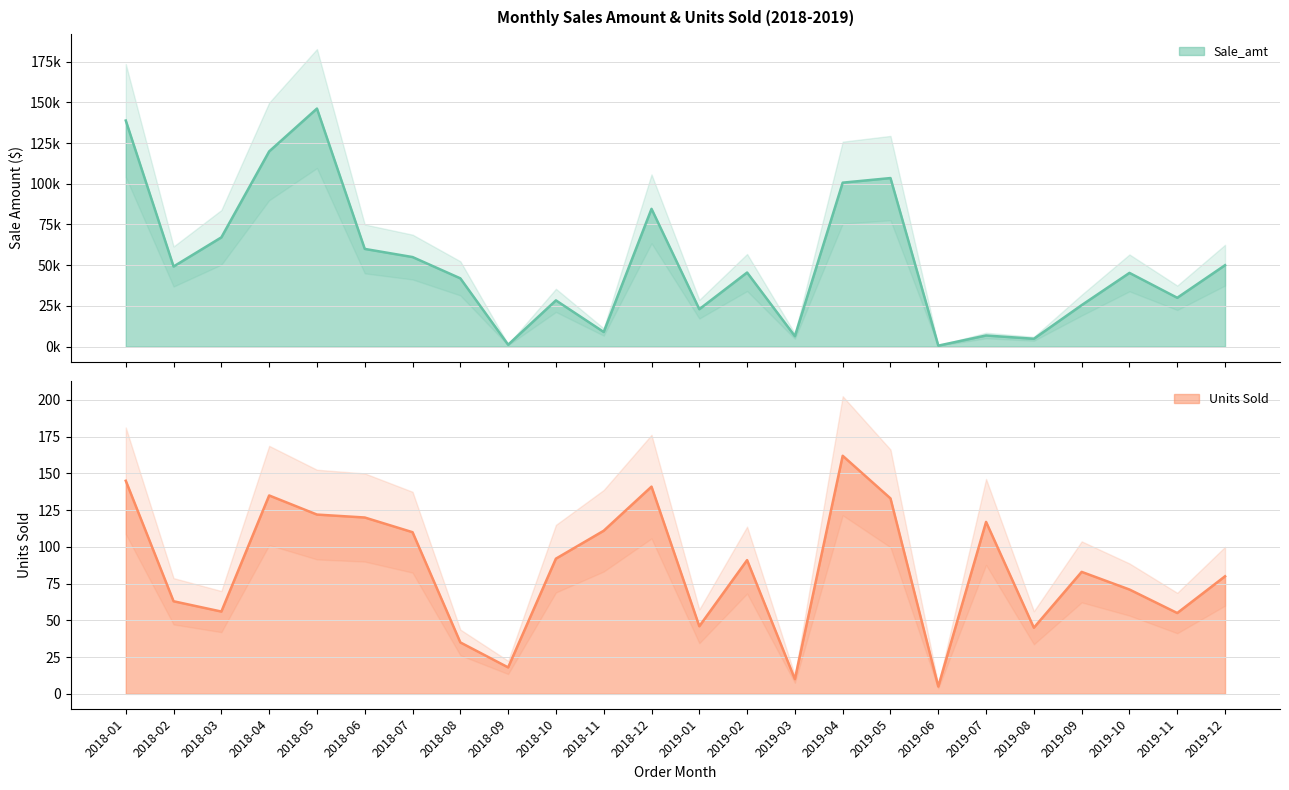

Reading left to right, transcribe all the data shown in this chart.

Sale_amt: 2018-01=138810.0	2018-02=49203.0	2018-03=67088.0	2018-04=119850.0	2018-05=146156.0	2018-06=60000.0	2018-07=55000.0	2018-08=41930.0	2018-09=1186.0	2018-10=28400.0	2018-11=8991.0	2018-12=84595.0	2019-01=23000.0	2019-02=45500.0	2019-03=6425.0	2019-04=100668.0	2019-05=103494.0	2019-06=625.0	2019-07=6844.5	2019-08=4832.0	2019-09=25486.0	2019-10=45272.0	2019-11=30000.0	2019-12=50000.0
Units: 2018-01=145.0	2018-02=63.0	2018-03=56.0	2018-04=135.0	2018-05=122.0	2018-06=120.0	2018-07=110.0	2018-08=35.0	2018-09=18.0	2018-10=92.0	2018-11=111.0	2018-12=141.0	2019-01=46.0	2019-02=91.0	2019-03=10.0	2019-04=162.0	2019-05=133.0	2019-06=5.0	2019-07=117.0	2019-08=45.0	2019-09=83.0	2019-10=71.0	2019-11=55.0	2019-12=80.0